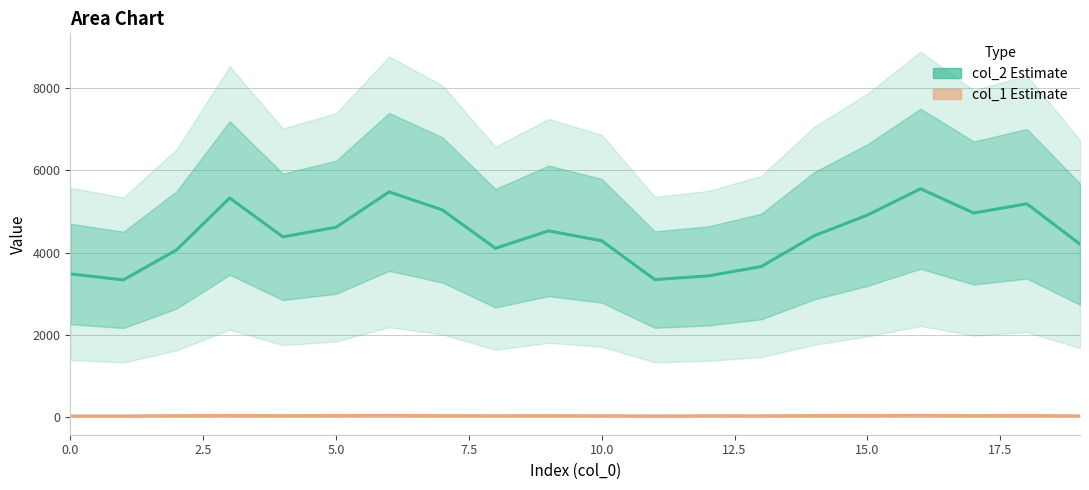

True or false: col_2 and col_1 intersect in this chart.

False